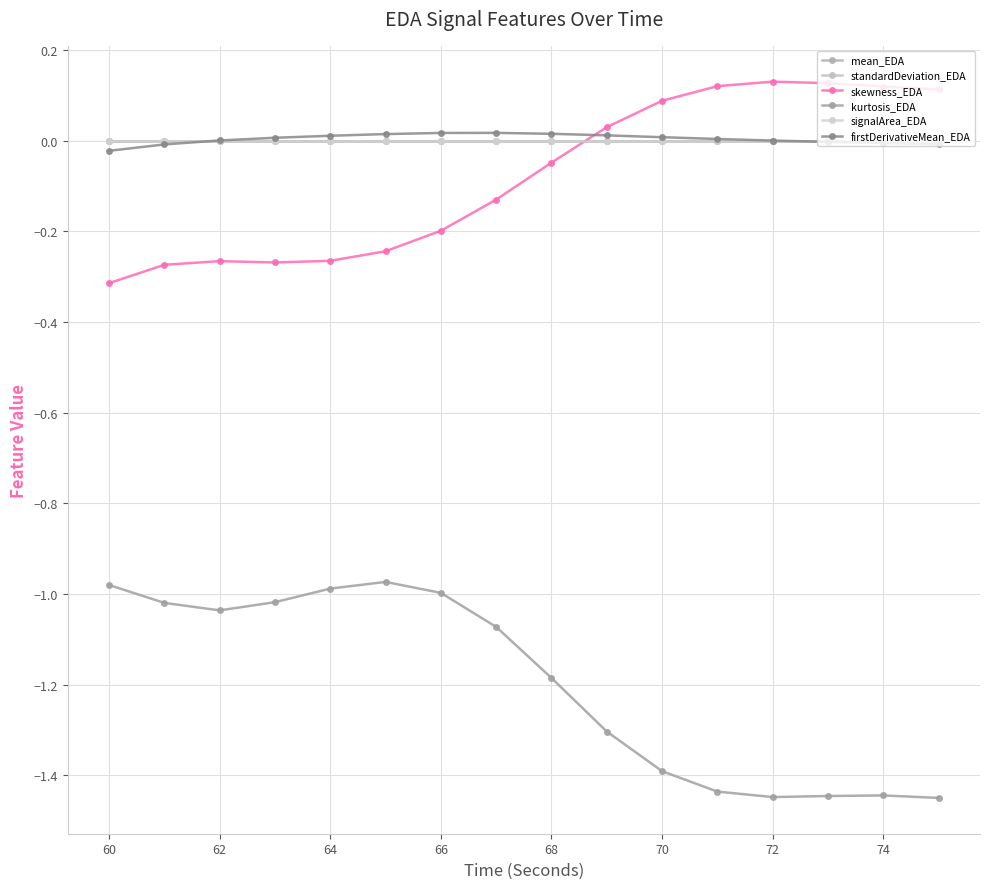

How many lines are shown in the chart?

6